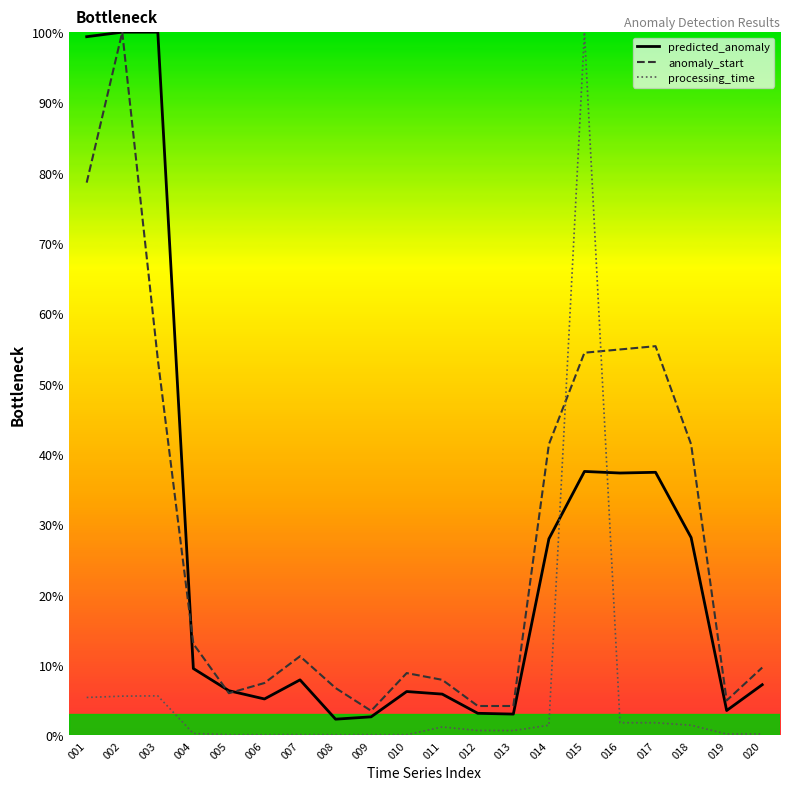

Read the predicted_anomaly value at 019.

3.5